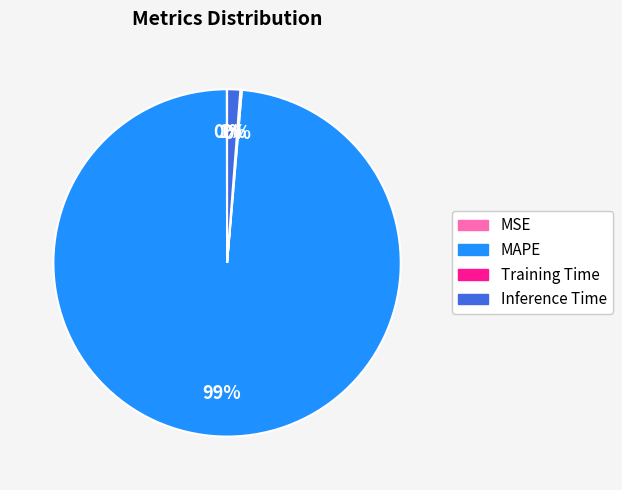

Which category has the biggest portion of the pie?

MAPE